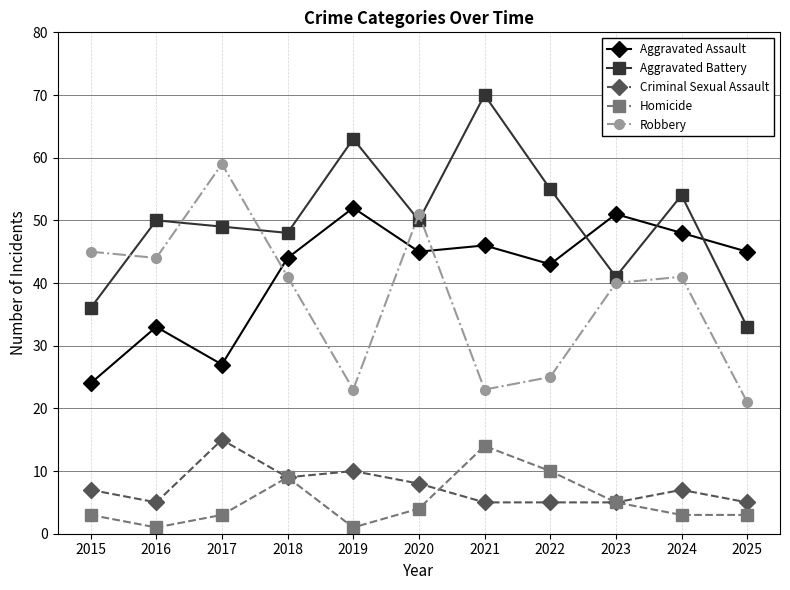

What value does the Criminal Sexual Assault series have at 2018?

9